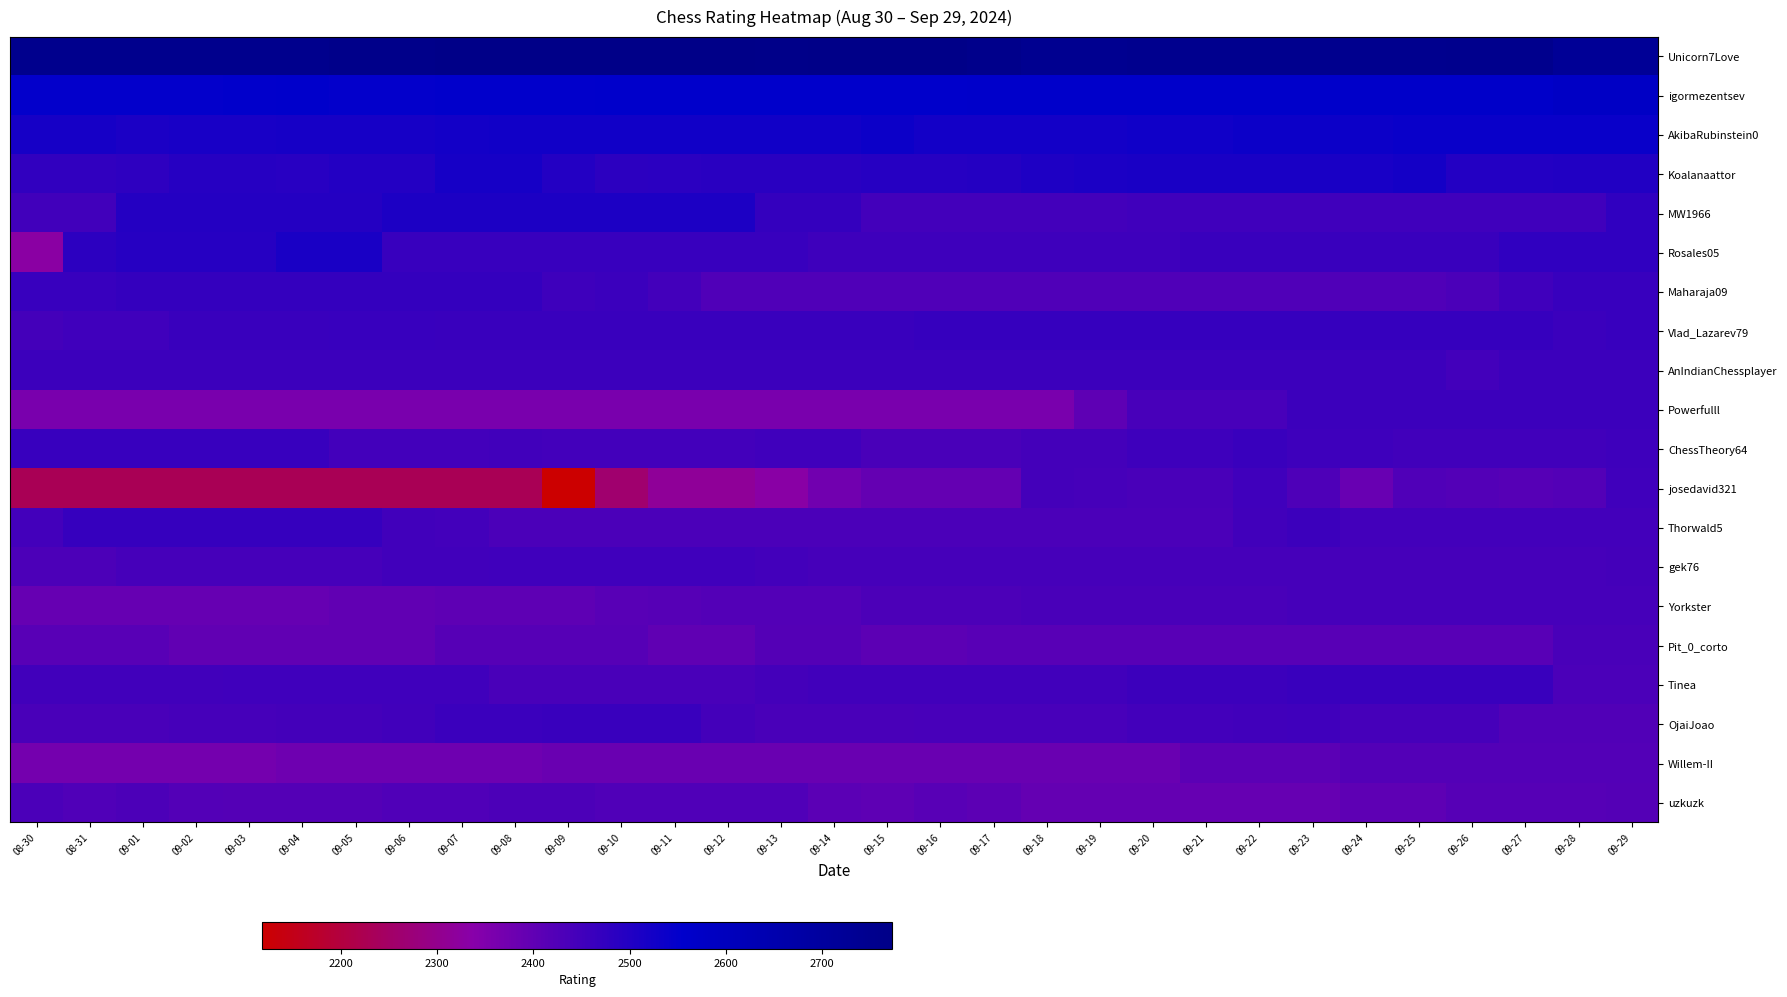

What is the total value across all series at 09-11?

49220